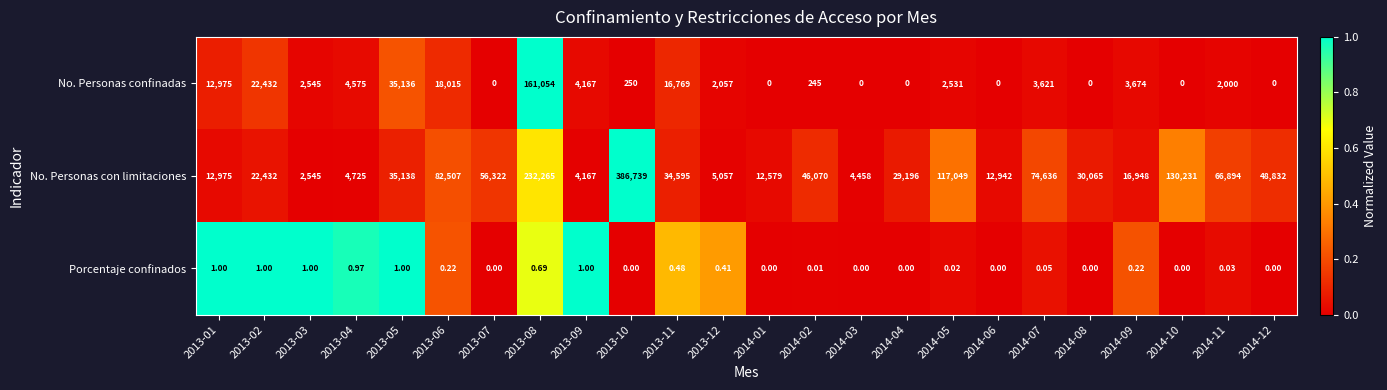

Which series changed the most between 2013-09 and 2014-02?

No. Personas con limitaciones